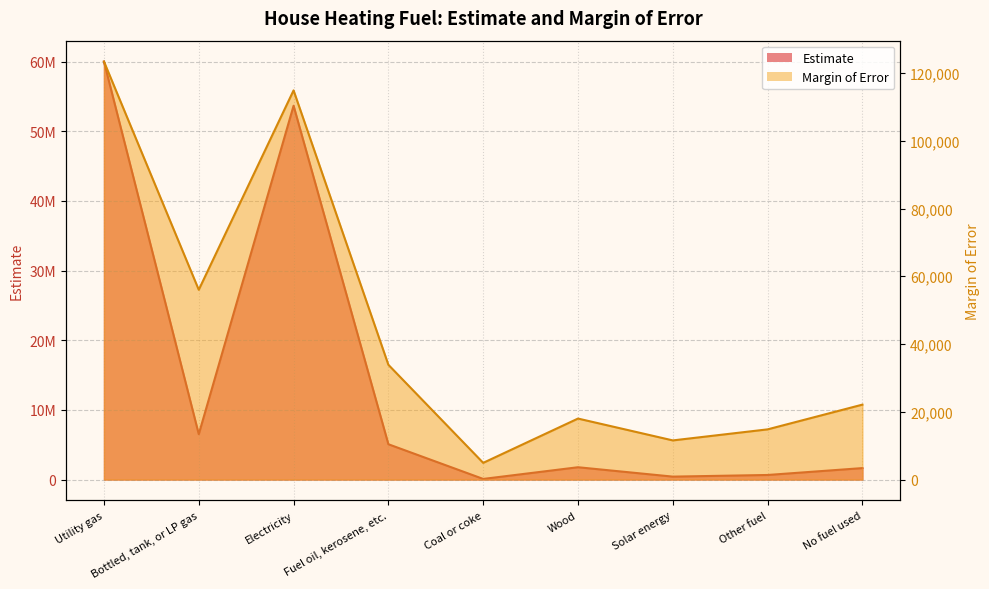

At how many categories does at least one series exceed 13691825?

2